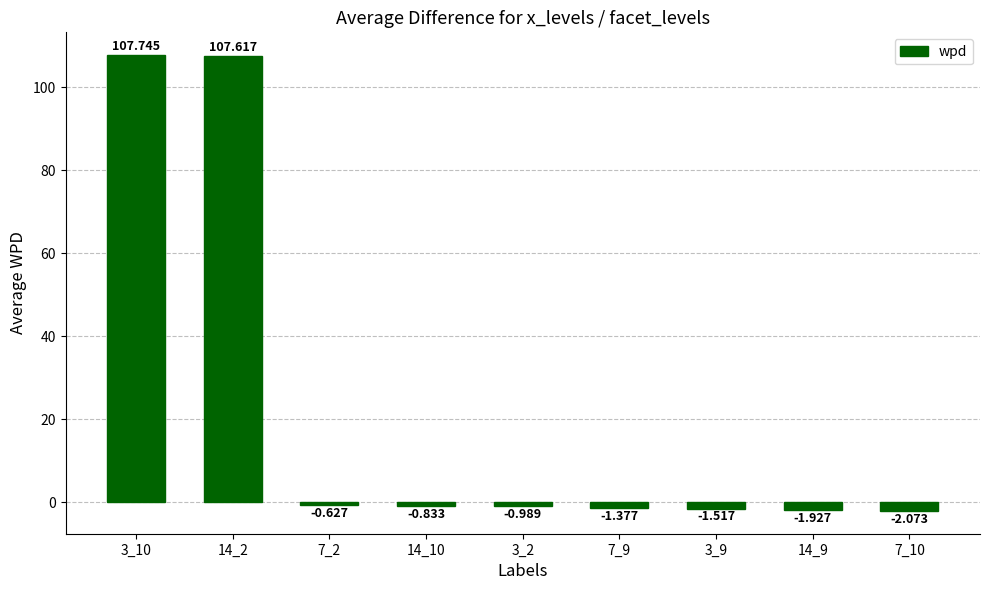

The chart shows a value of 107.7 at 3_10. True or false?

True